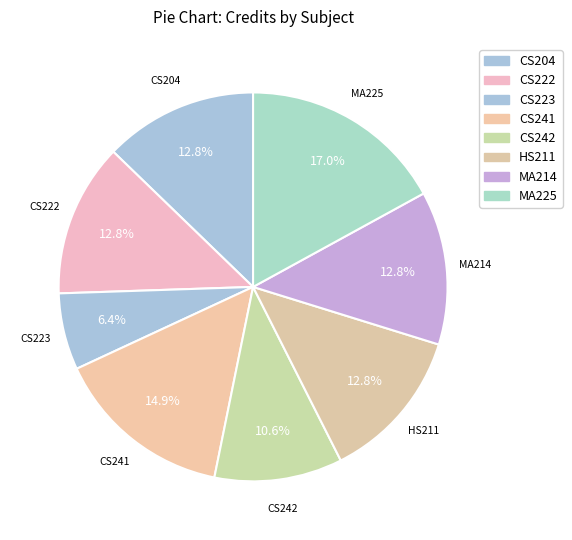

What is the ratio of the value at CS222 to the value at CS241?

0.9